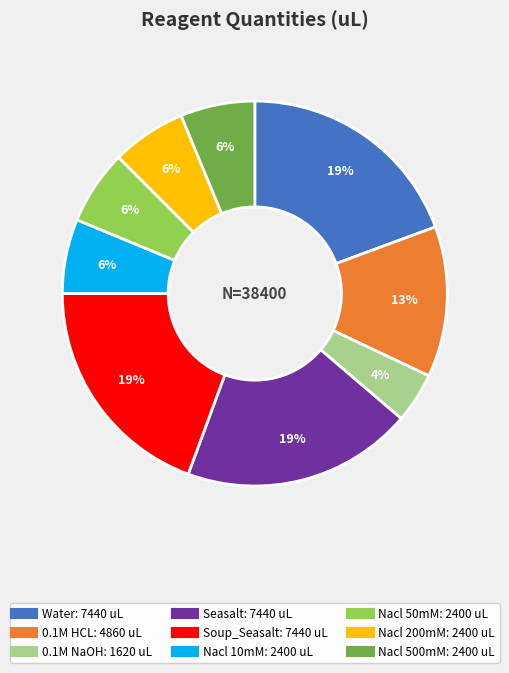

Do Soup_Seasalt and 0.1M NaOH together represent more than half of the pie?

No